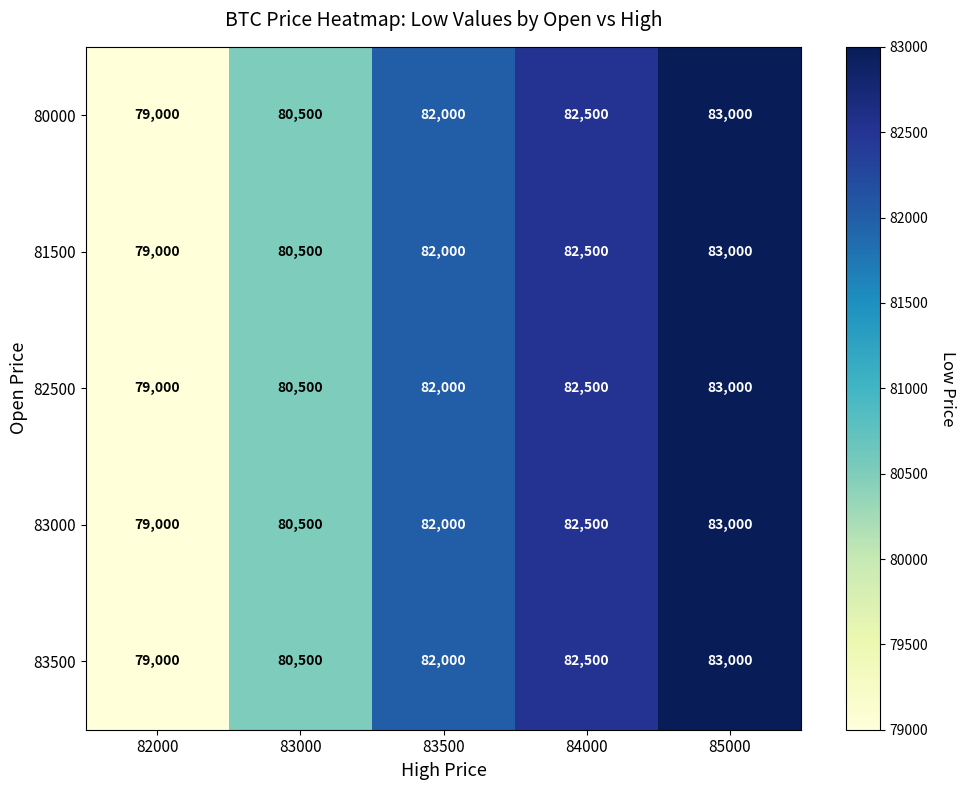

What is the approximate value of 81500 at 85000?

83000